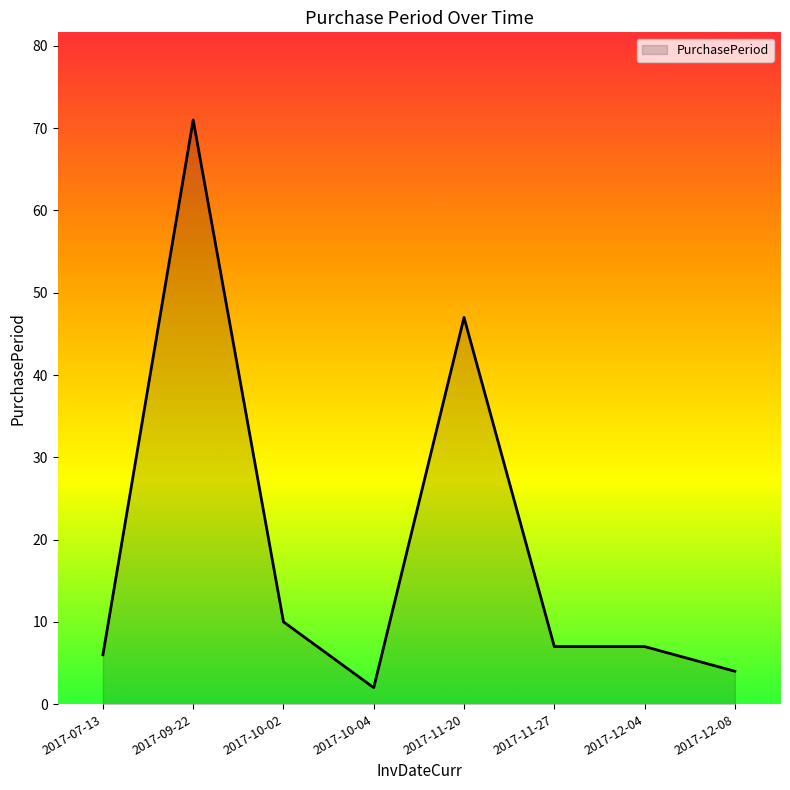

Does the chart display data point markers on the line(s)?

No